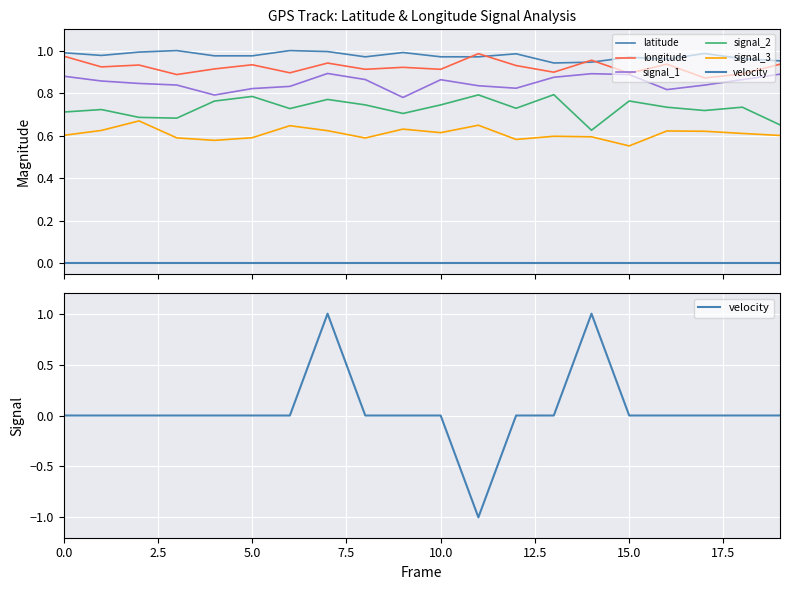

What is the greatest value displayed?

1.0